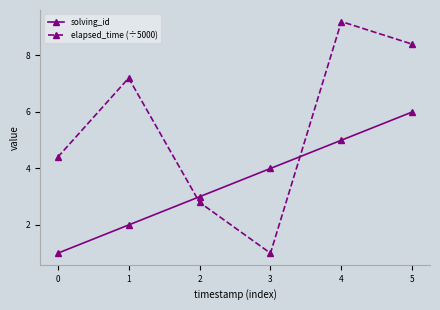

Which series has the largest total across all categories?

elapsed_time (÷5000)